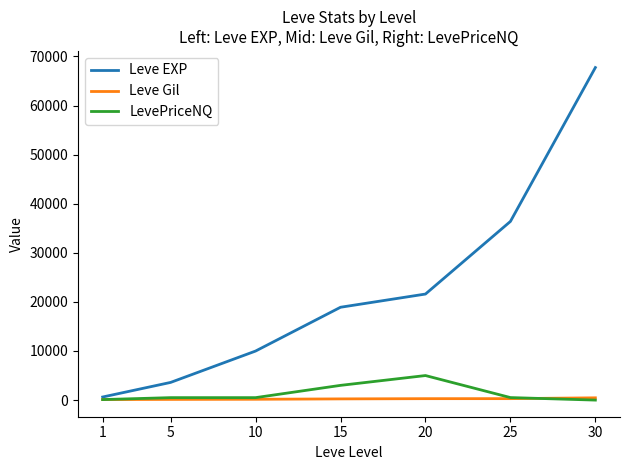

Count the number of data series in this chart.

3